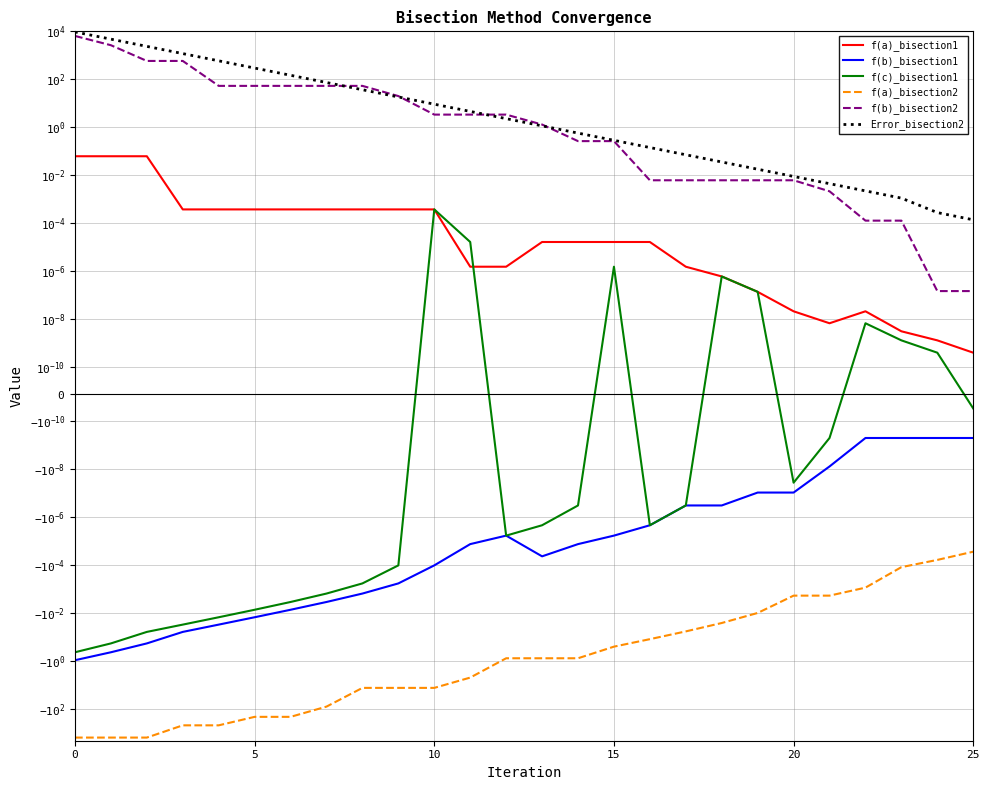

What value does the f(b)_bisection2 series have at 10?

3.4